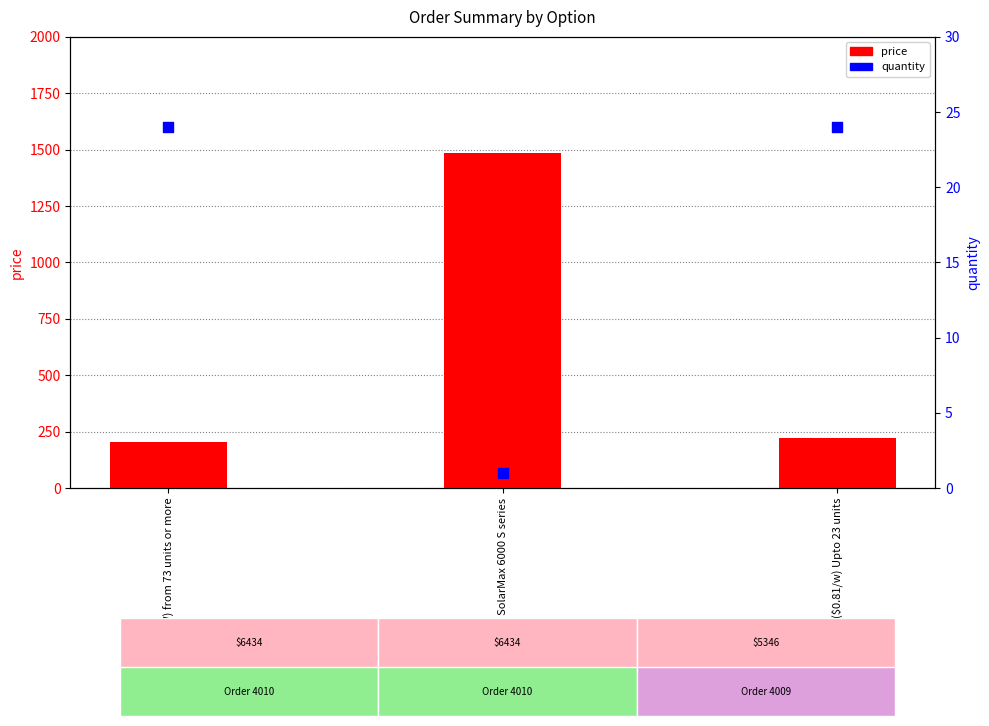

Which series has the widest spread of Y values?

price